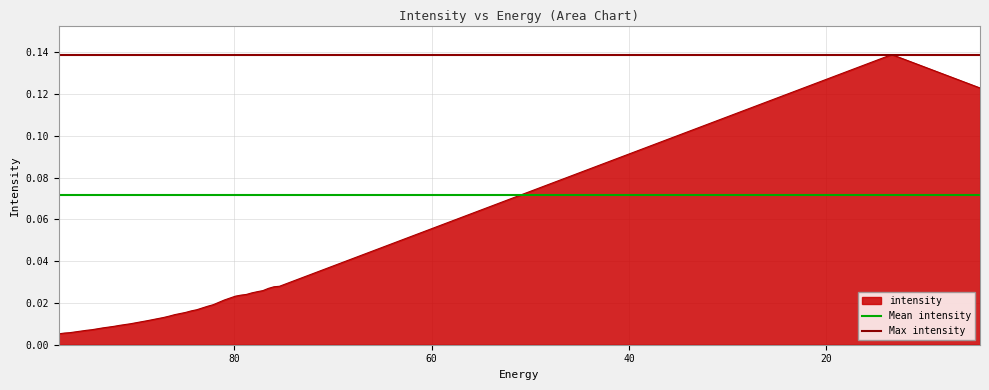

The Max intensity series shows 0.0 at 20. True or false?

False